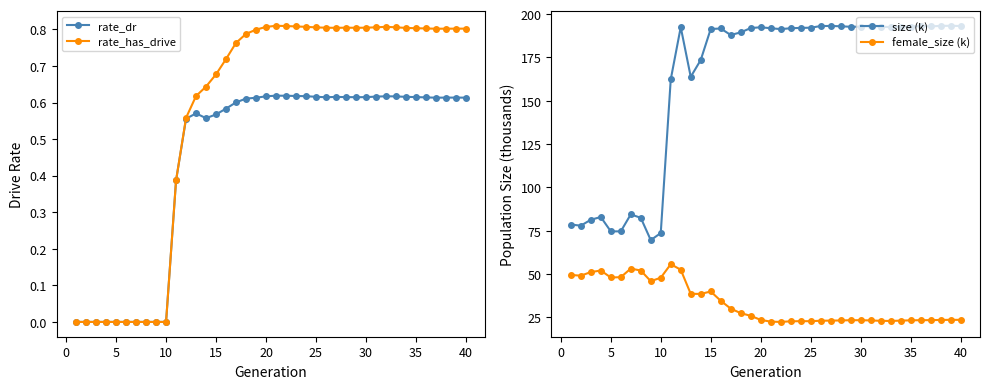

True or false: rate_has_drive has more than 0 points higher than both neighbors.

True